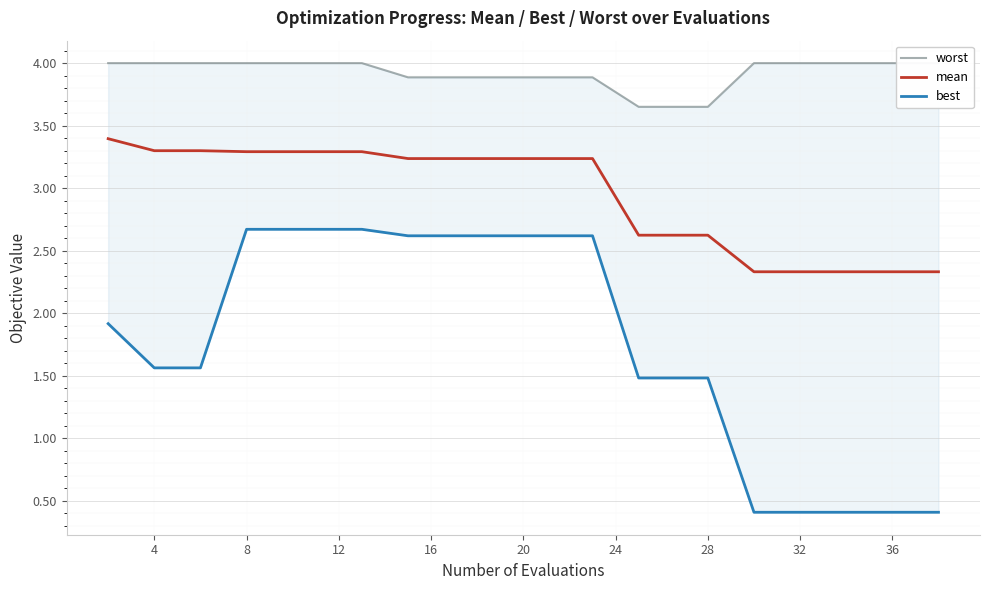

Which series has the largest range (max minus min)?

best